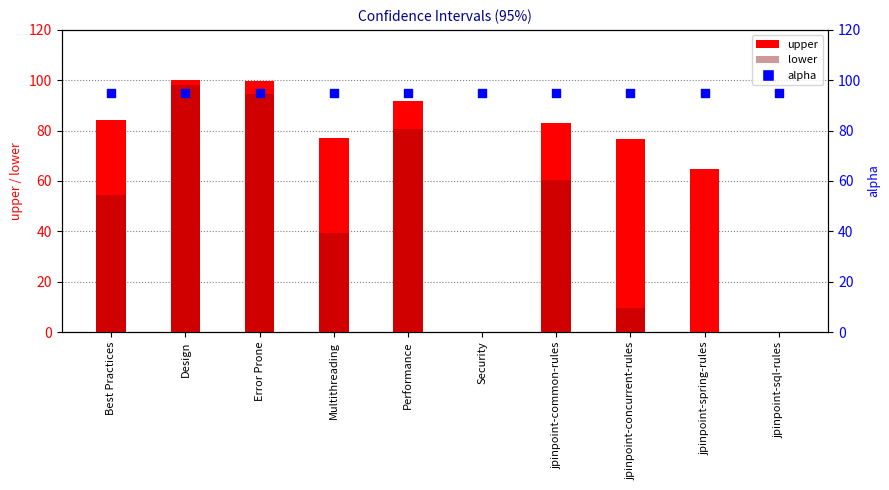

Which series has the widest spread of Y values?

upper